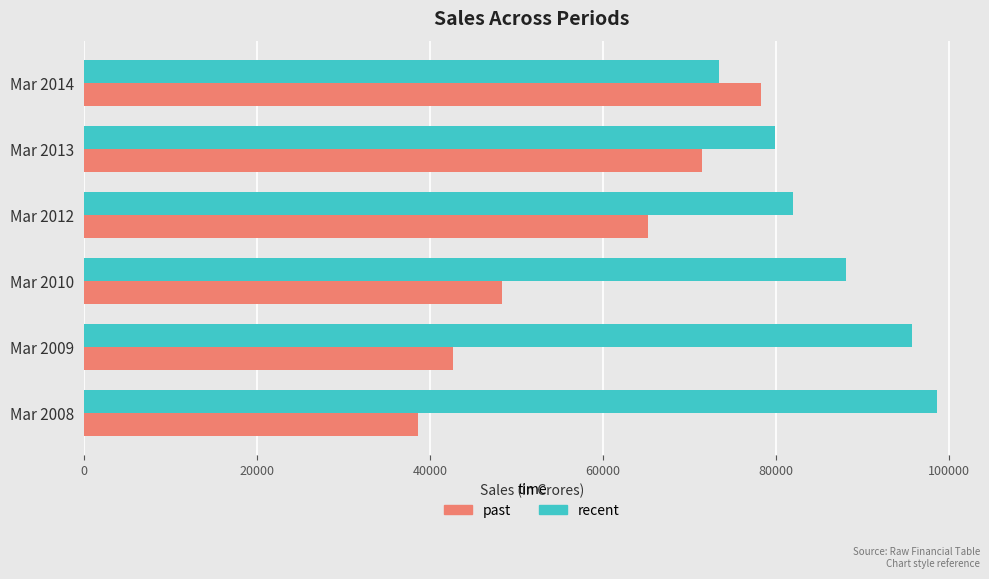

The value of past at Mar 2013 is 116378. True or false?

False